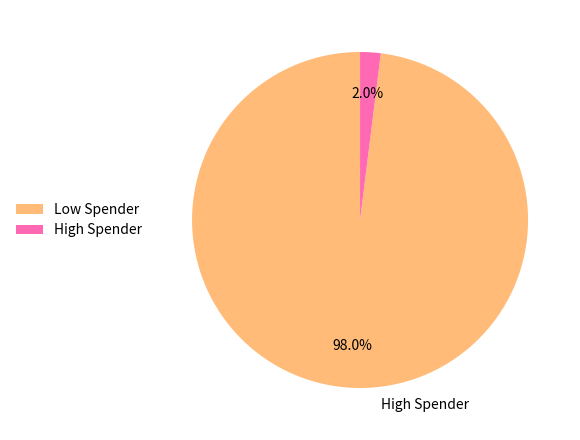

Is there any slice that represents more than half of the pie?

Yes